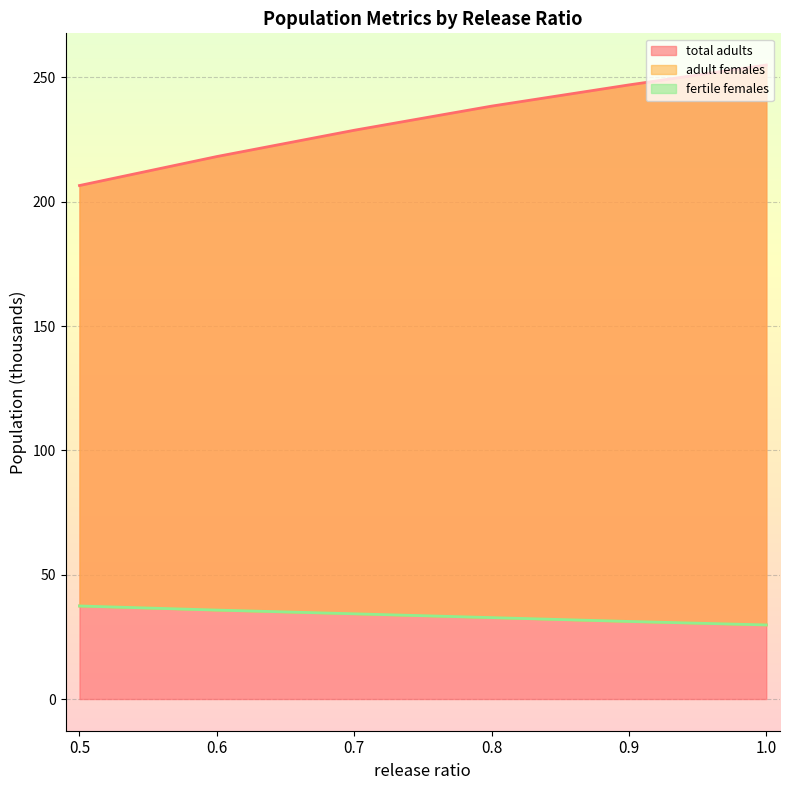

What position from the left is 0.6?

2